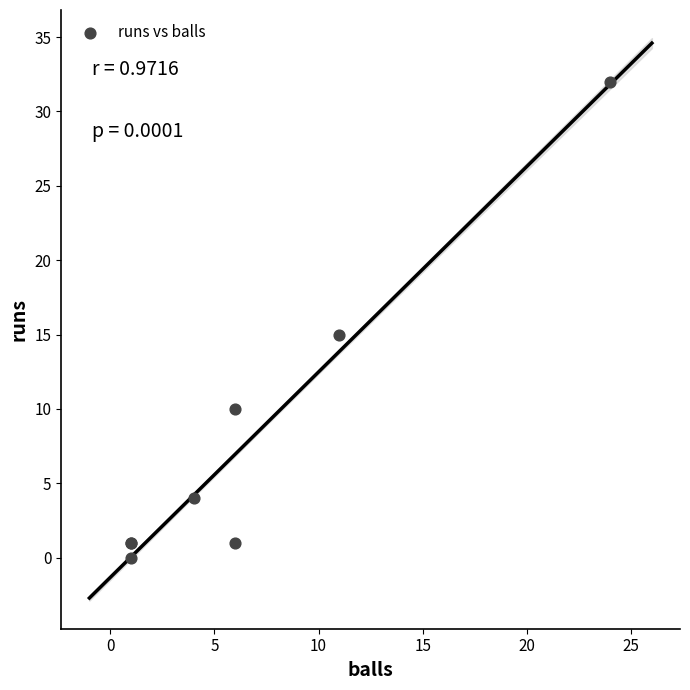

What Y value in the scatter plot is closest to 16?

15